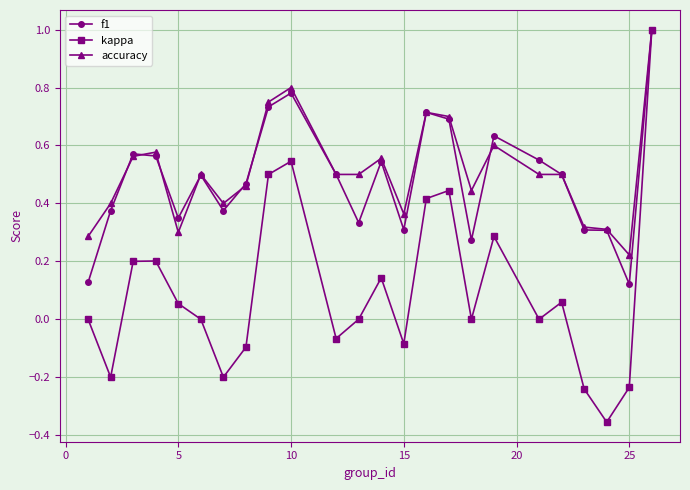

Count the number of data series in this chart.

3